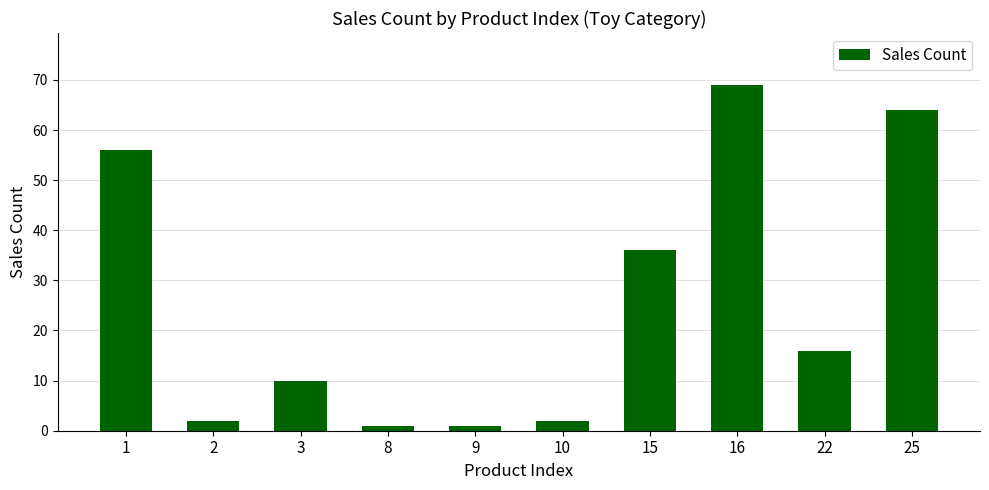

What is the change in value from 1 to 9?

-55